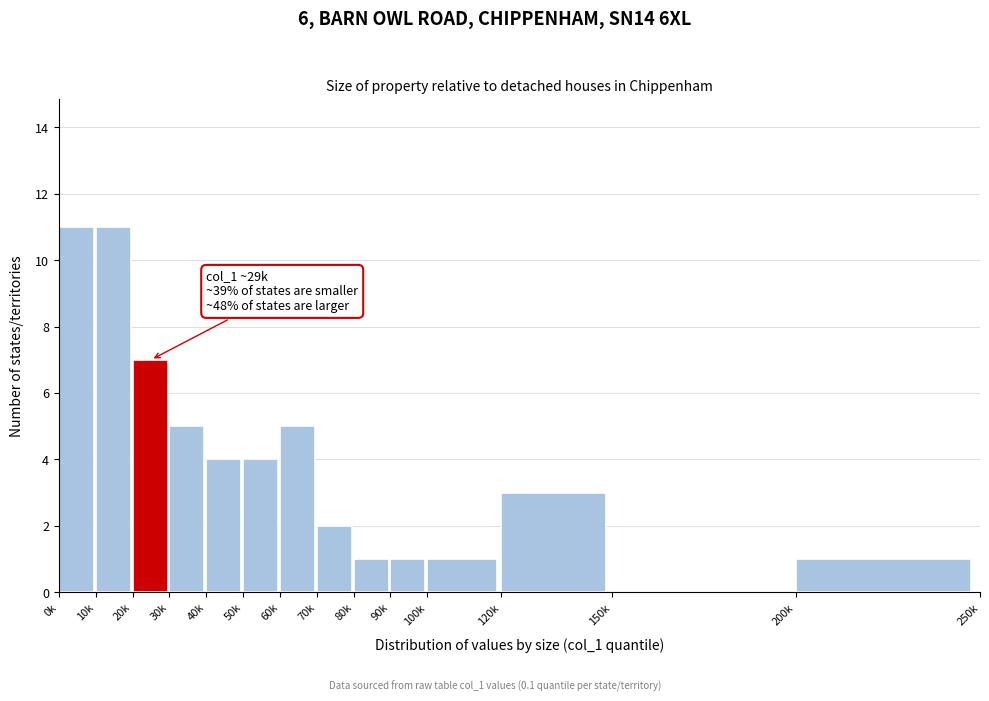

Reading left to right, extract all data points from this chart.

0k=11	10k=11	20k=7	30k=5	40k=4	50k=4	60k=5	70k=2	80k=1	90k=1	100k=1	120k=3	150k=0	200k=1